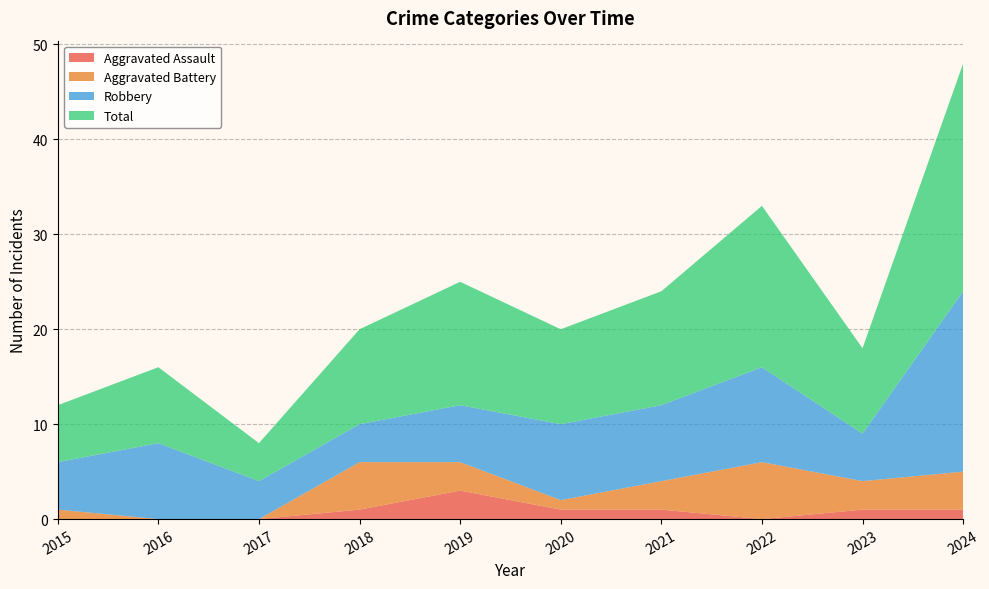

Reading right to left, transcribe all the data shown in this chart.

Aggravated Assault: 2024=1	2023=1	2022=0	2021=1	2020=1	2019=3	2018=1	2017=0	2016=0	2015=0
Aggravated Battery: 2024=4	2023=3	2022=6	2021=3	2020=1	2019=3	2018=5	2017=0	2016=0	2015=1
Robbery: 2024=19	2023=5	2022=10	2021=8	2020=8	2019=6	2018=4	2017=4	2016=8	2015=5
Total: 2024=24	2023=9	2022=17	2021=12	2020=10	2019=13	2018=10	2017=4	2016=8	2015=6